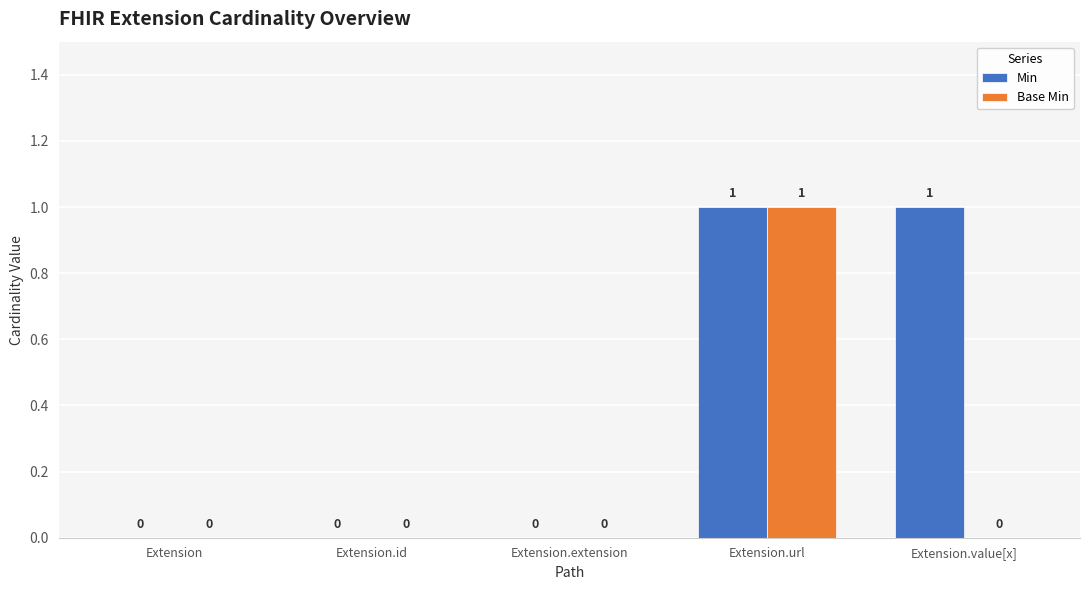

True or false: Min has a value of 1 at Extension.value[x].

True